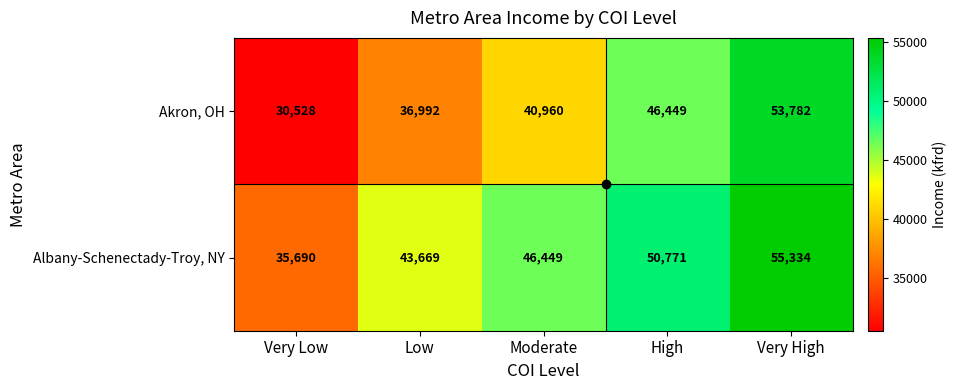

What is the maximum value shown in the chart?

55334